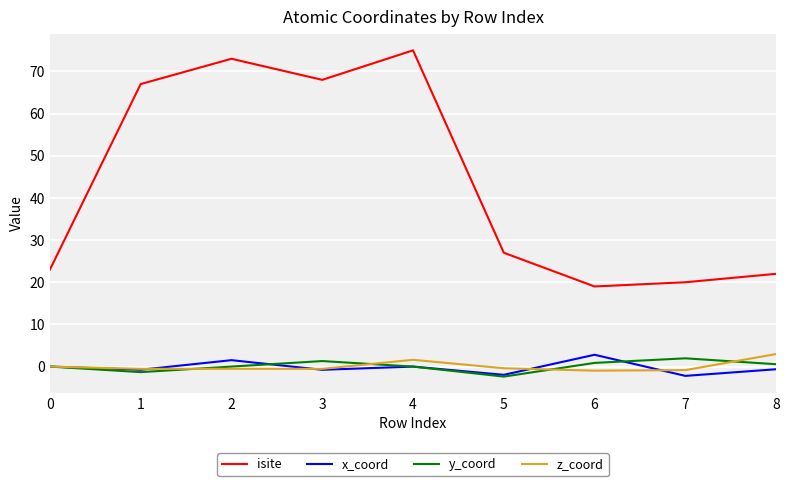

Which series ends up on top after the final intersection of z_coord and y_coord?

z_coord